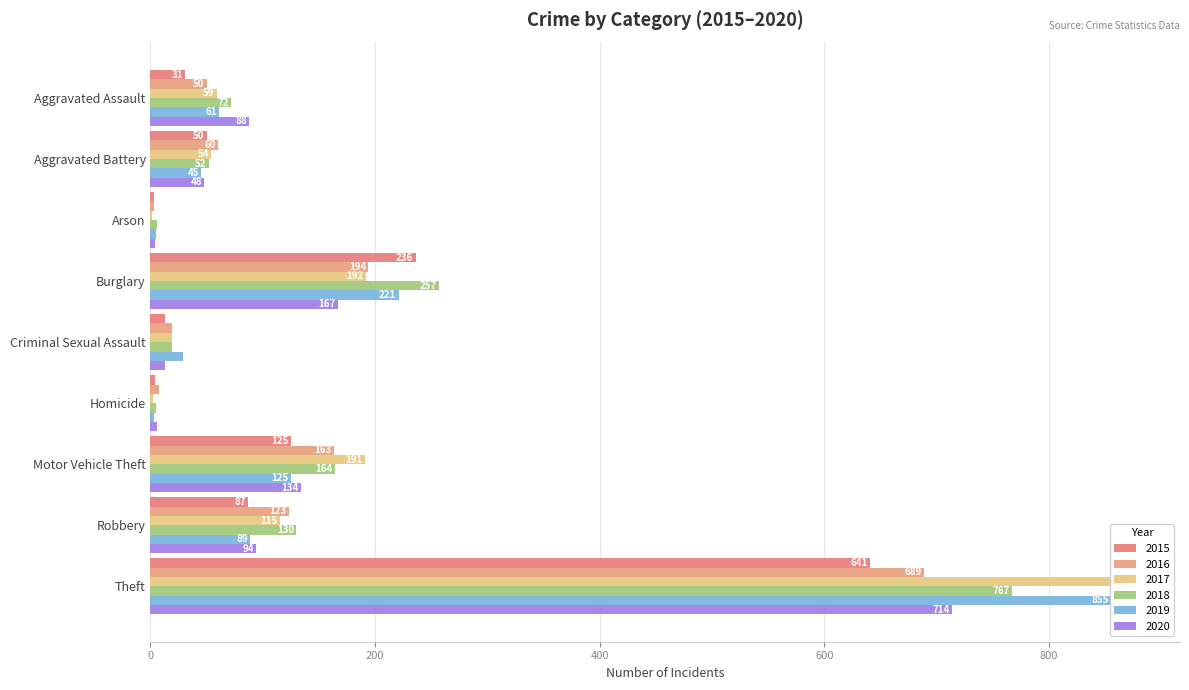

Which series has the largest total across all categories?

2017